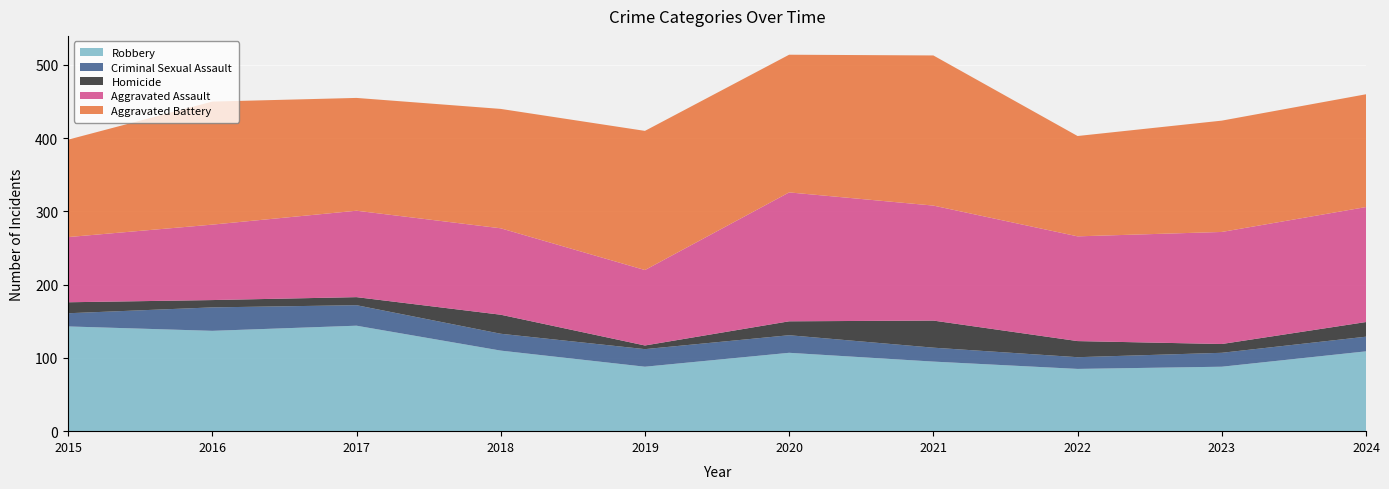

Reading left to right, extract all data points from this chart.

Aggravated Assault: 89	103	118	118	103	176	157	143	153	157
Aggravated Battery: 133	168	154	163	190	188	205	137	152	154
Criminal Sexual Assault: 18	32	28	23	24	24	19	16	19	20
Homicide: 15	10	11	26	5	19	37	22	12	20
Robbery: 143	137	144	110	88	107	95	85	88	109